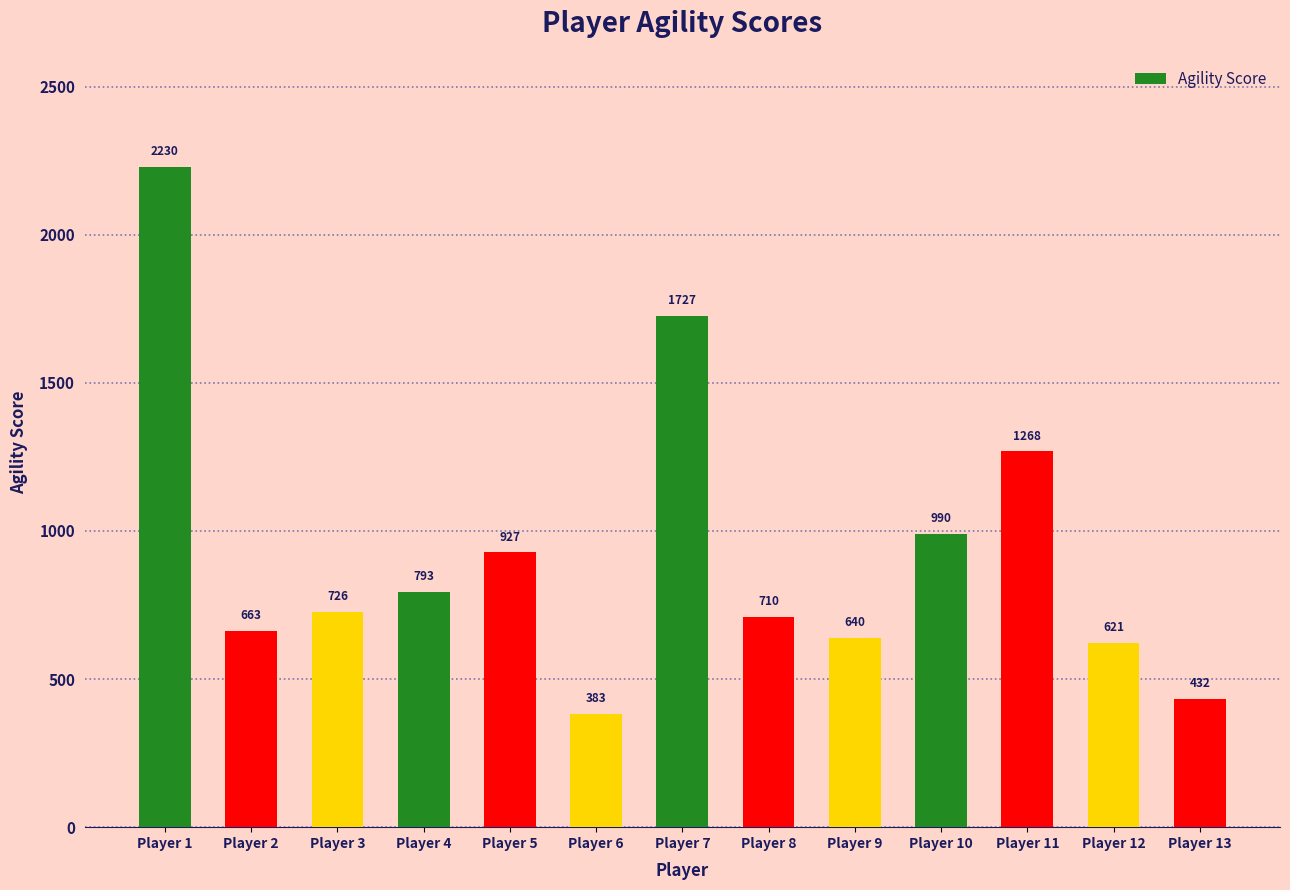

What is the value of the 10th bar from the left?

990.2